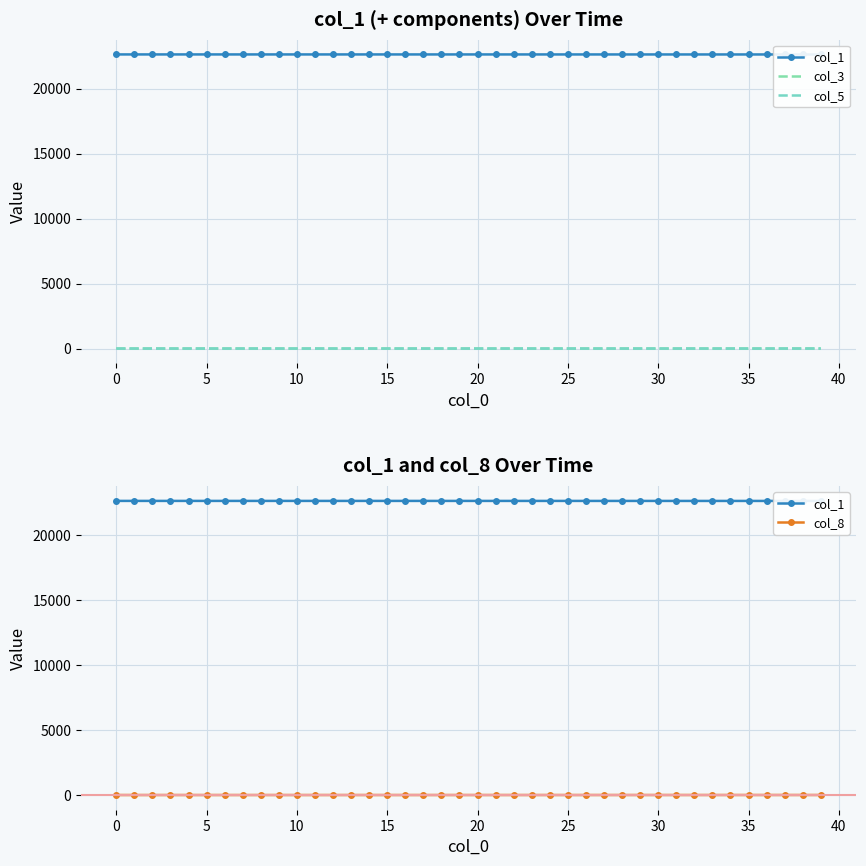

What is the sum of all col_3 values?

11.1